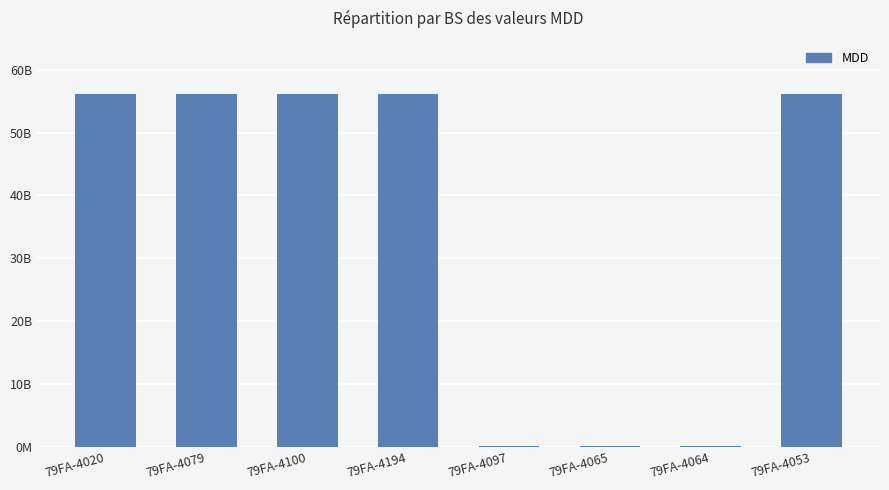

Where is the data nearest to the value 28194530458?

79FA-4079